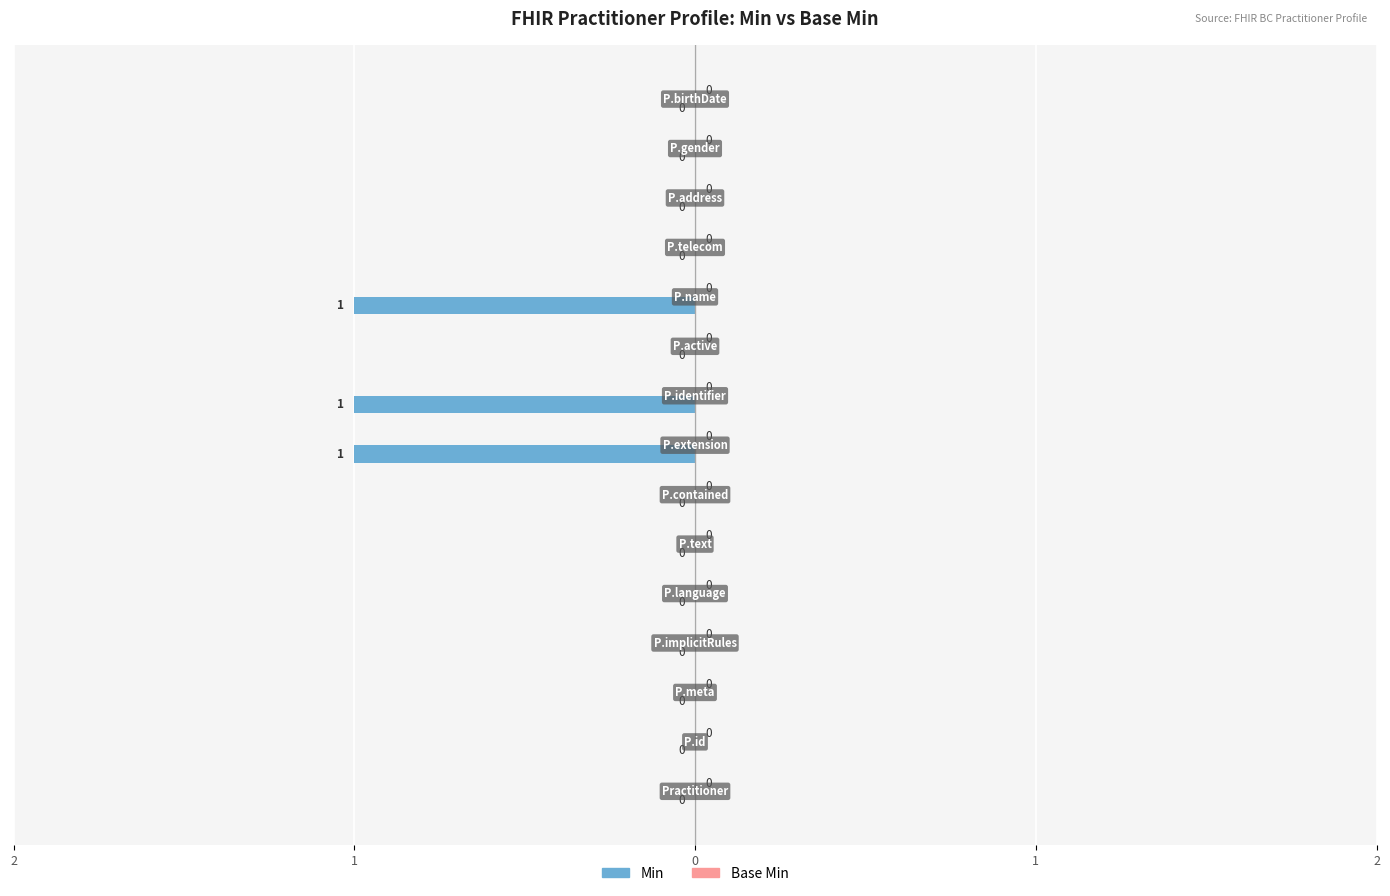

Does the chart contain any negative values?

Yes